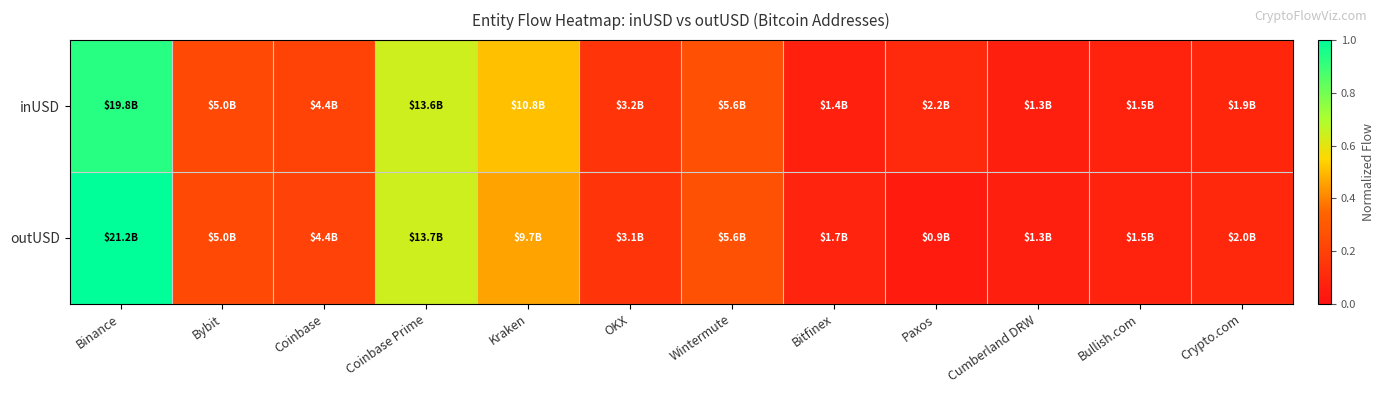

Which category has the lowest value across all series?

Paxos